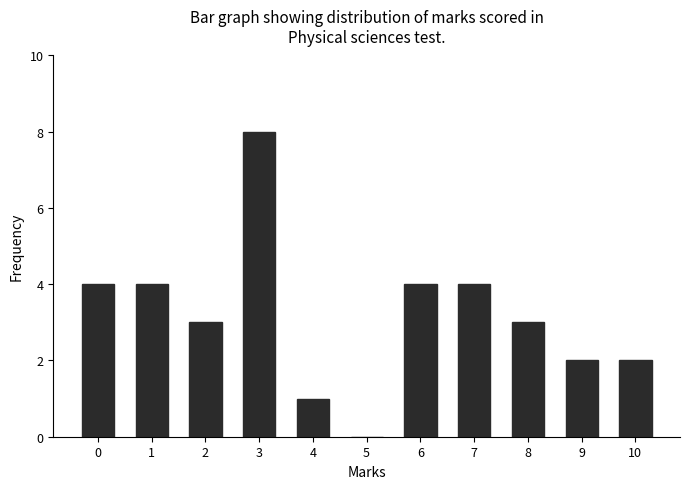

Reading left to right, transcribe all the data shown in this chart.

0=4	1=4	2=3	3=8	4=1	5=0	6=4	7=4	8=3	9=2	10=2